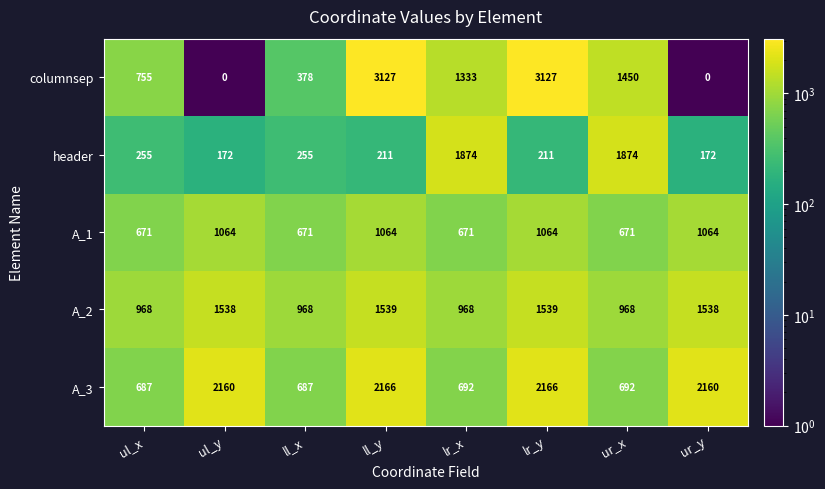

What is the lowest value of the A_1 series?

671